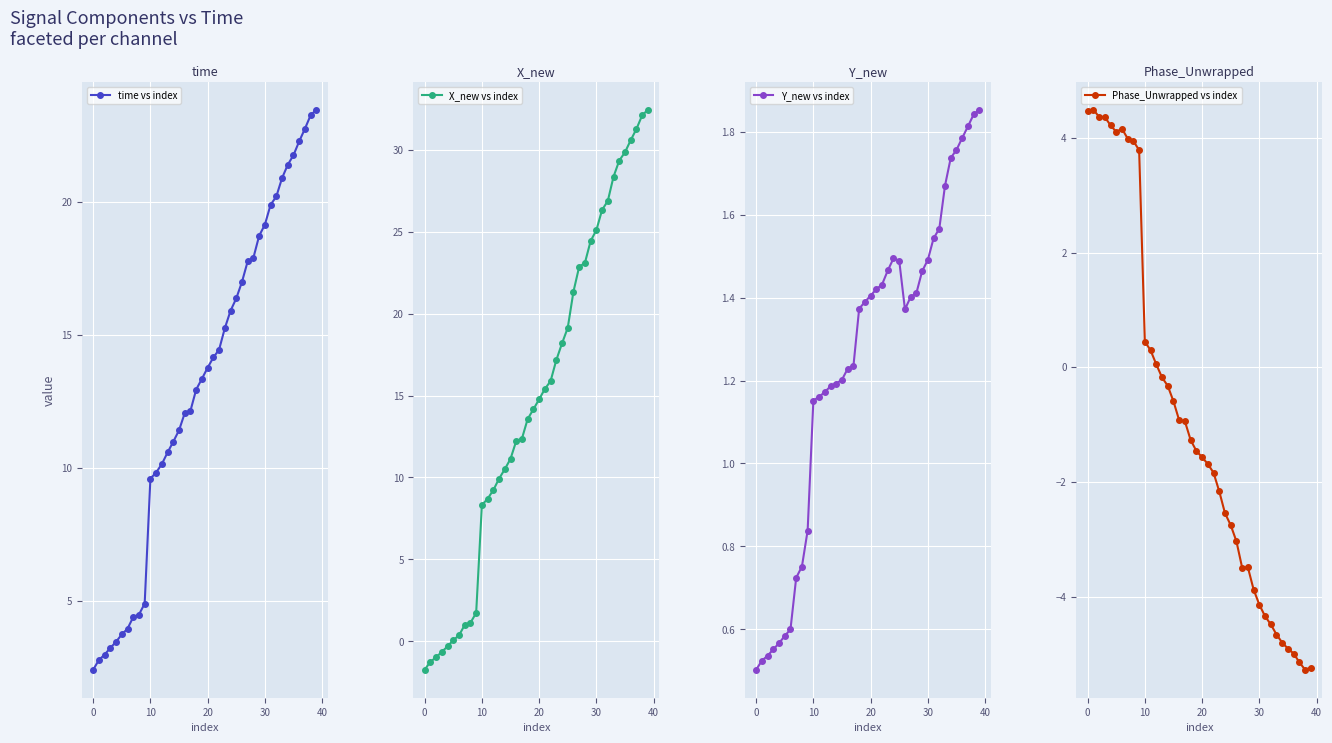

What is the lowest value of the time vs index series?

2.4